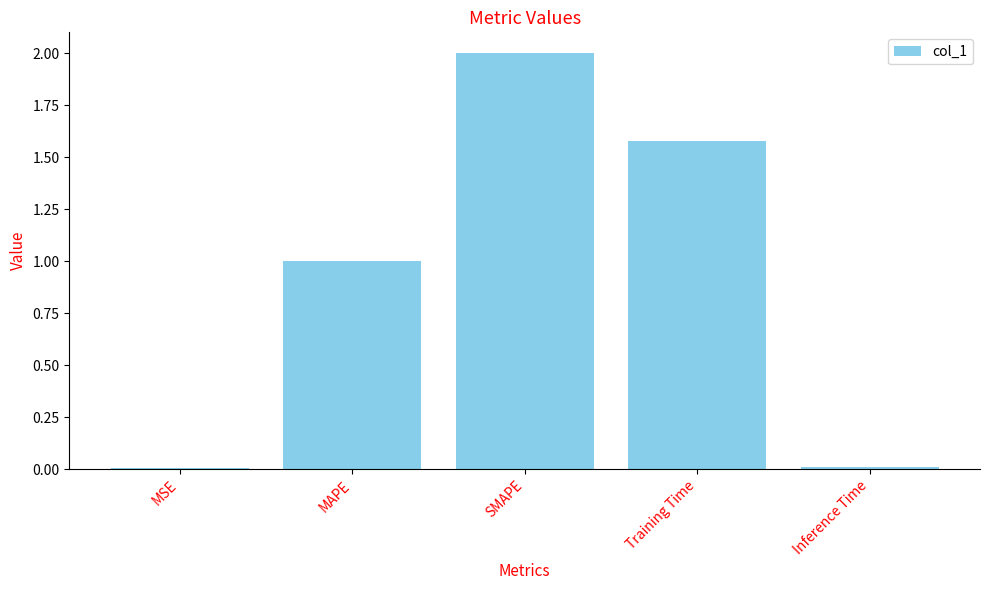

At which label does the data first exceed 1?

MAPE